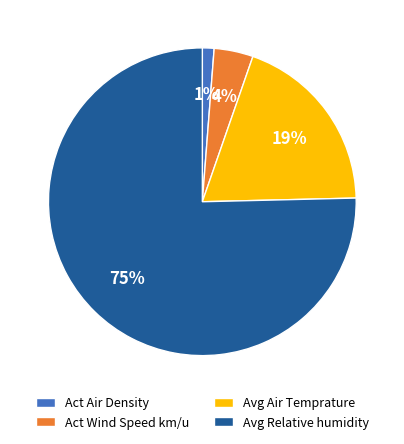

Between Avg Air Temprature and Act Air Density, which is larger?

Avg Air Temprature